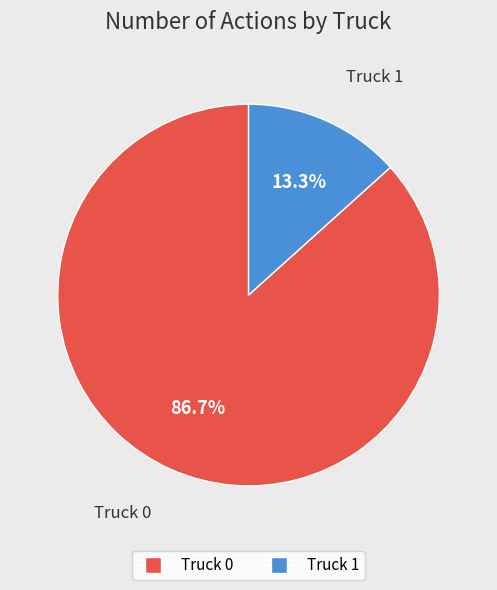

Rank the categories by value from lowest to highest.

Truck 1, Truck 0